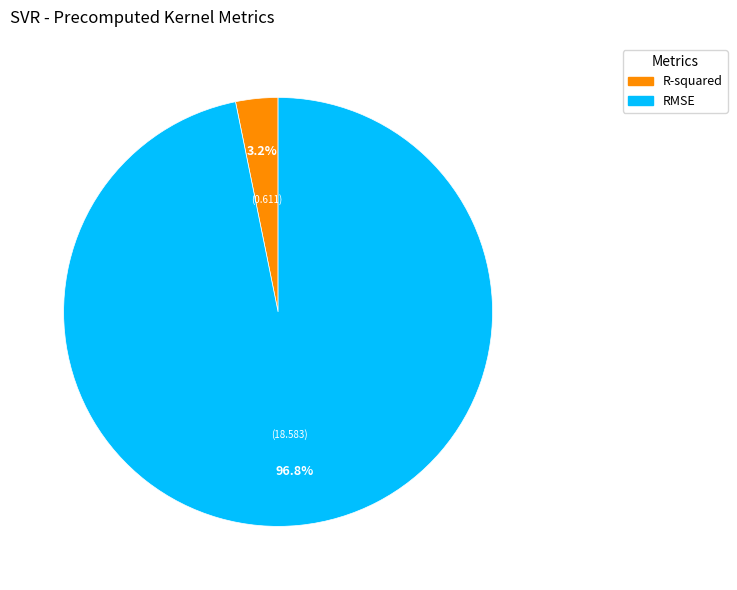

To the nearest percent, what percentage of the pie is R-squared?

3%